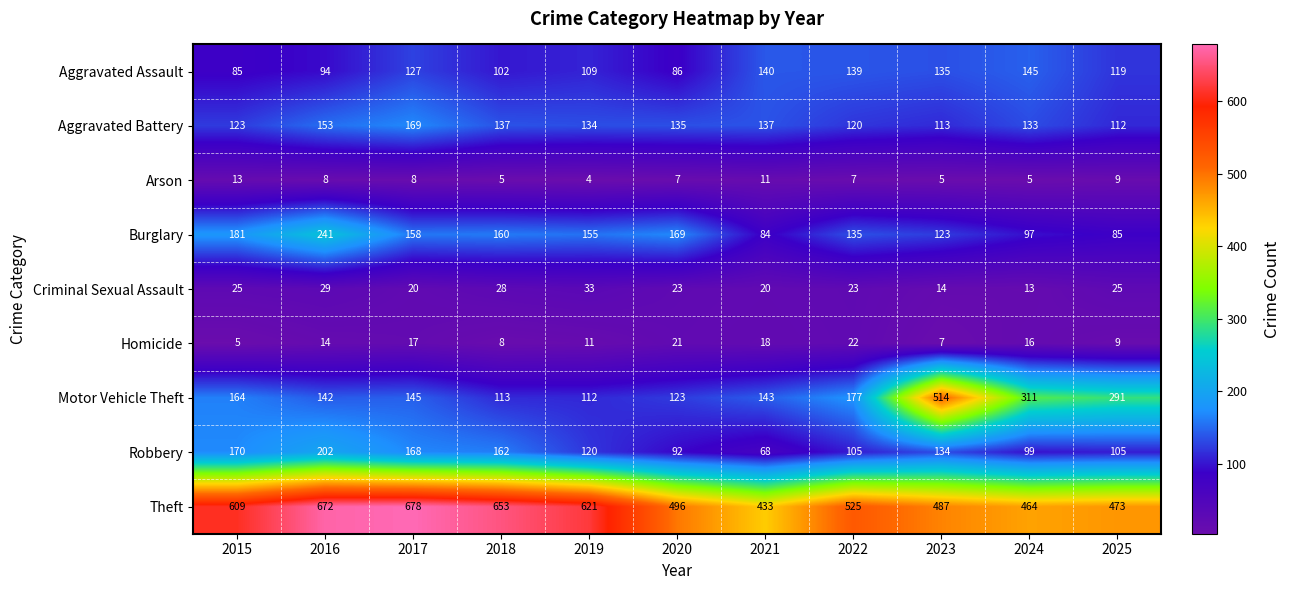

Which label corresponds to the largest value in the chart?

2017